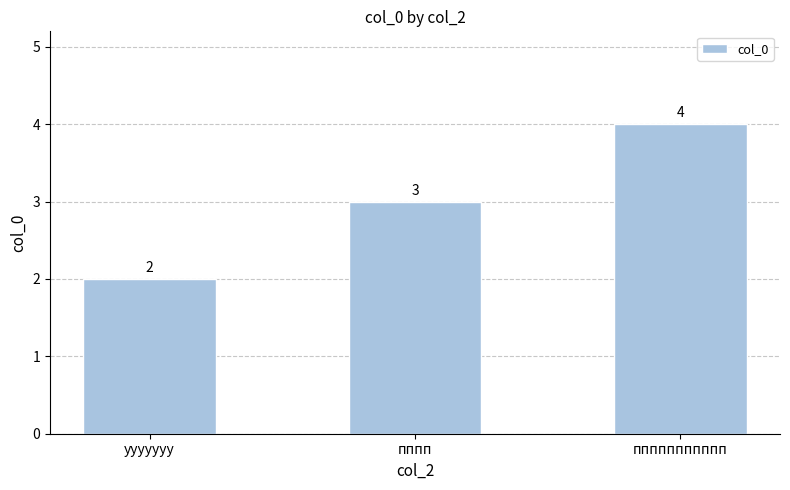

Which category has the highest value across all series?

ппппппппппп